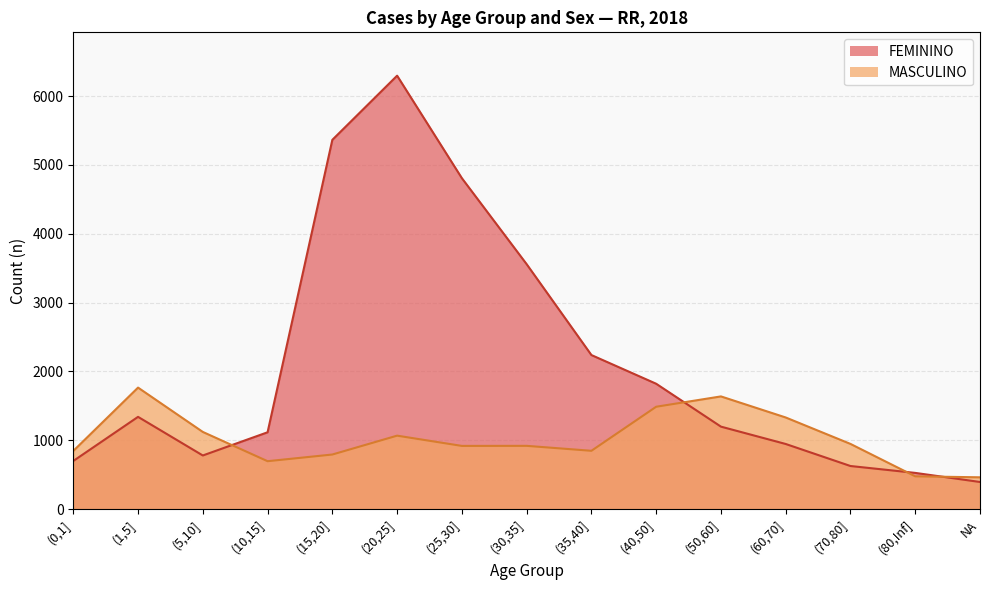

Reading left to right, transcribe all the data shown in this chart.

FEMININO: 699	1340	779	1116	5364	6296	4807	3558	2238	1821	1198	946	626	526	394
MASCULINO: 845	1765	1121	696	793	1067	918	919	847	1487	1637	1331	947	476	462